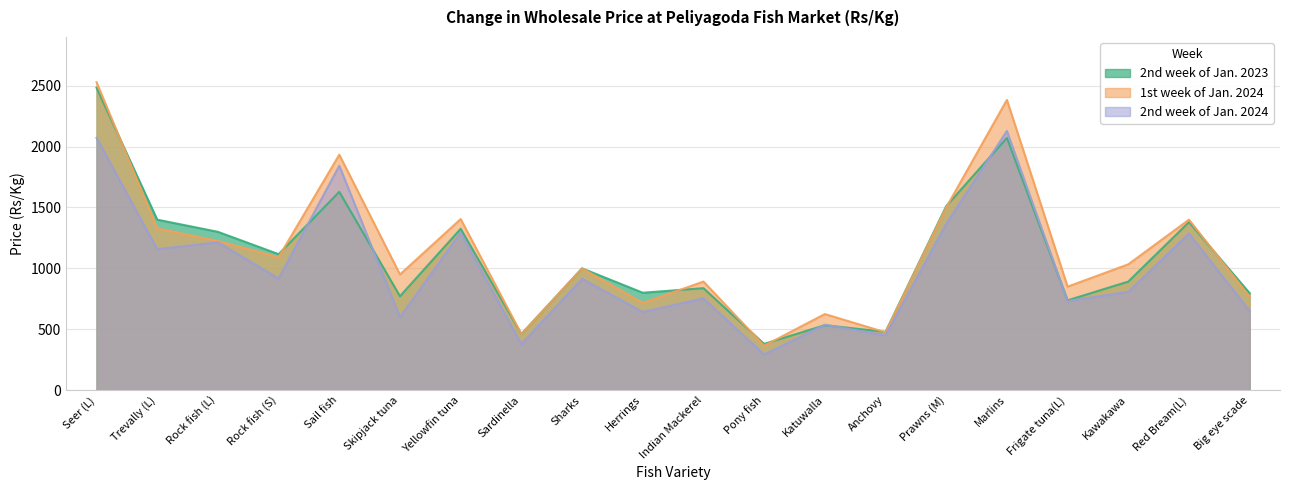

True or false: 2nd week of Jan. 2023 and 1st week of Jan. 2024 cross at least once.

True